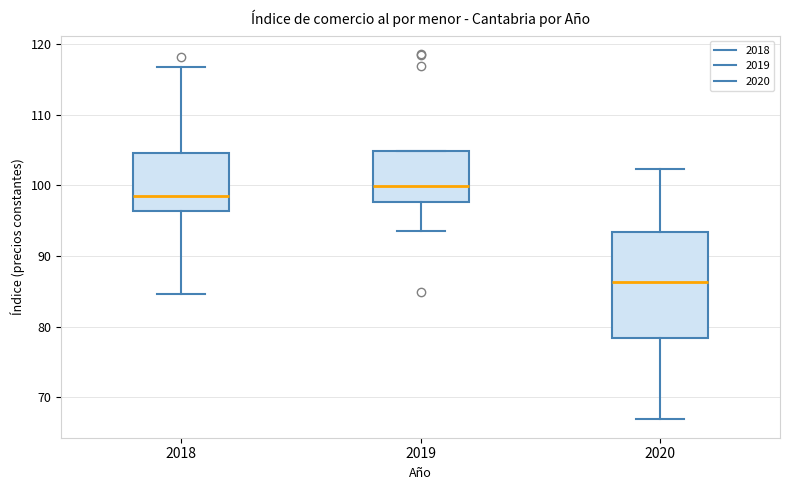

Which box's median line is the lowest?

2020